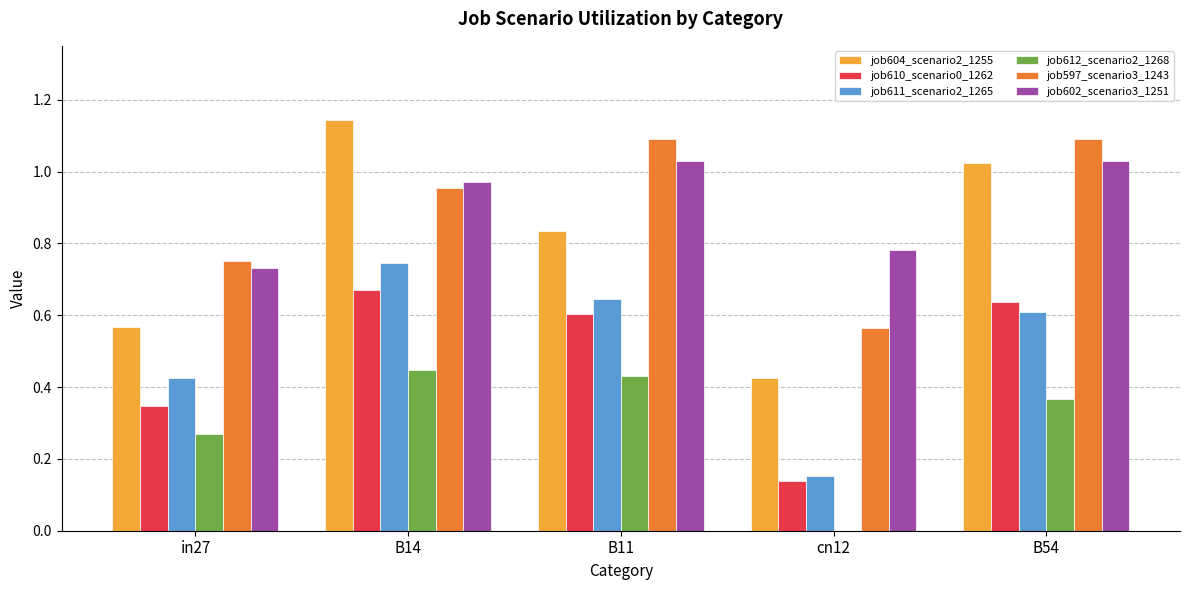

At which category is the sum across all series the highest?

B14